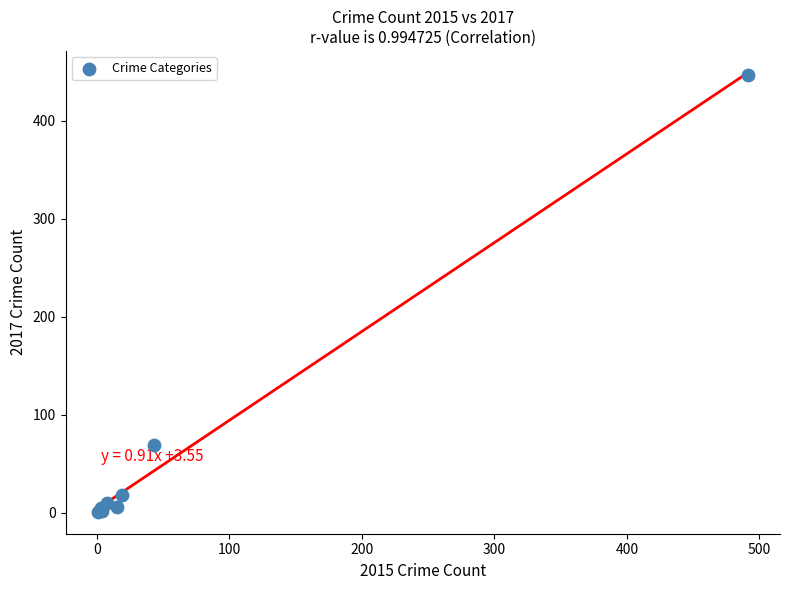

What Y value in the scatter plot is closest to 224?

69